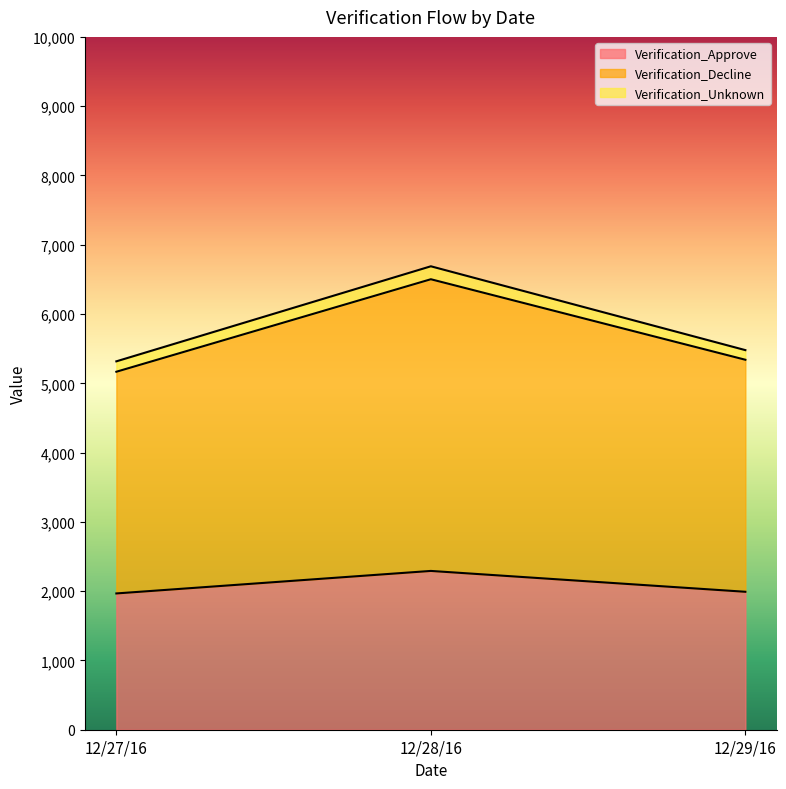

Is the value of Verification_Decline at 12/29/16 greater than the value of Verification_Approve at 12/29/16?

Yes